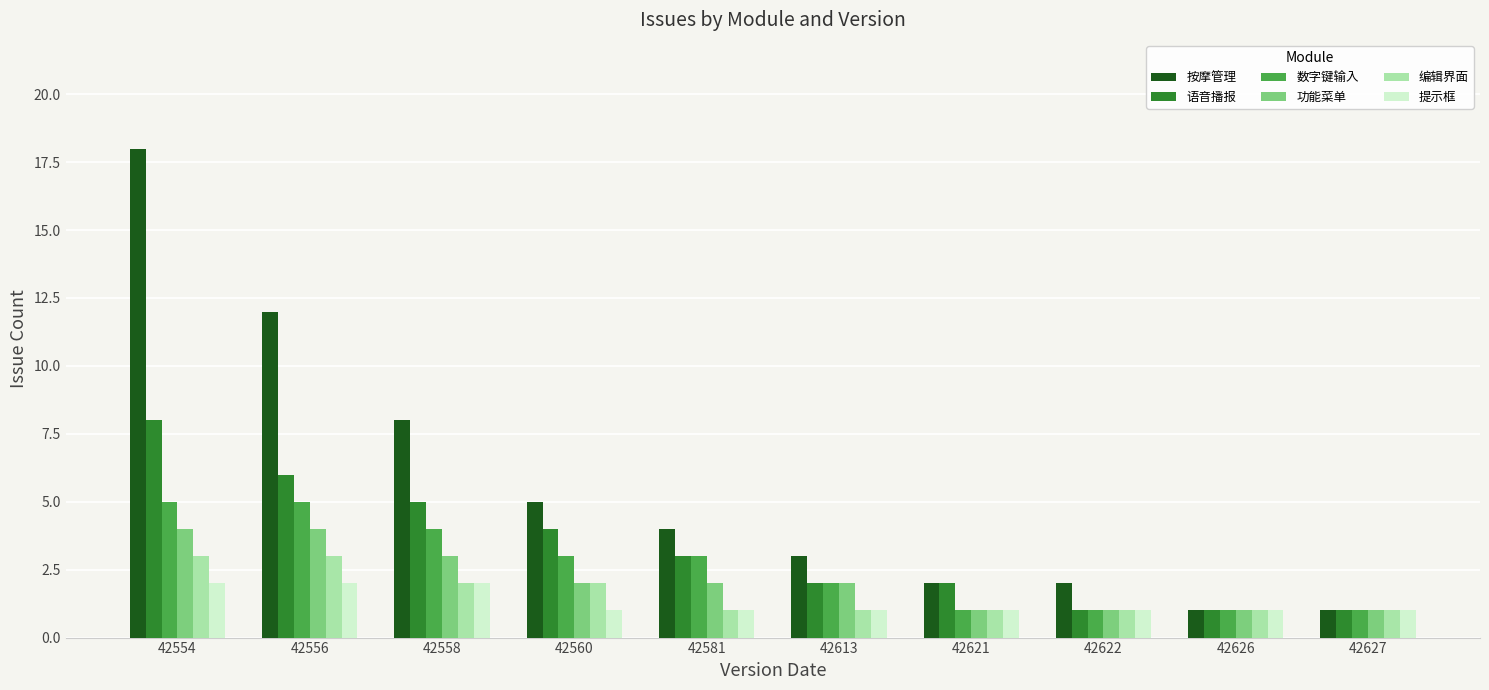

How many categories are shown in the chart?

10